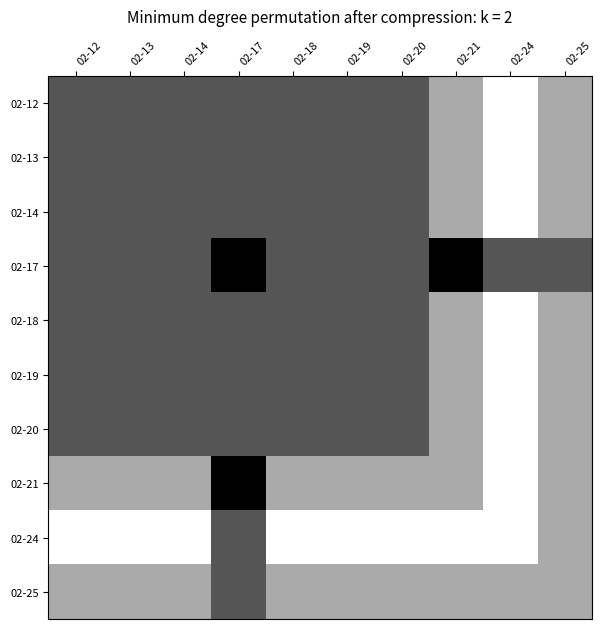

What is the spread (max minus min) of values at 02-24?

0.7